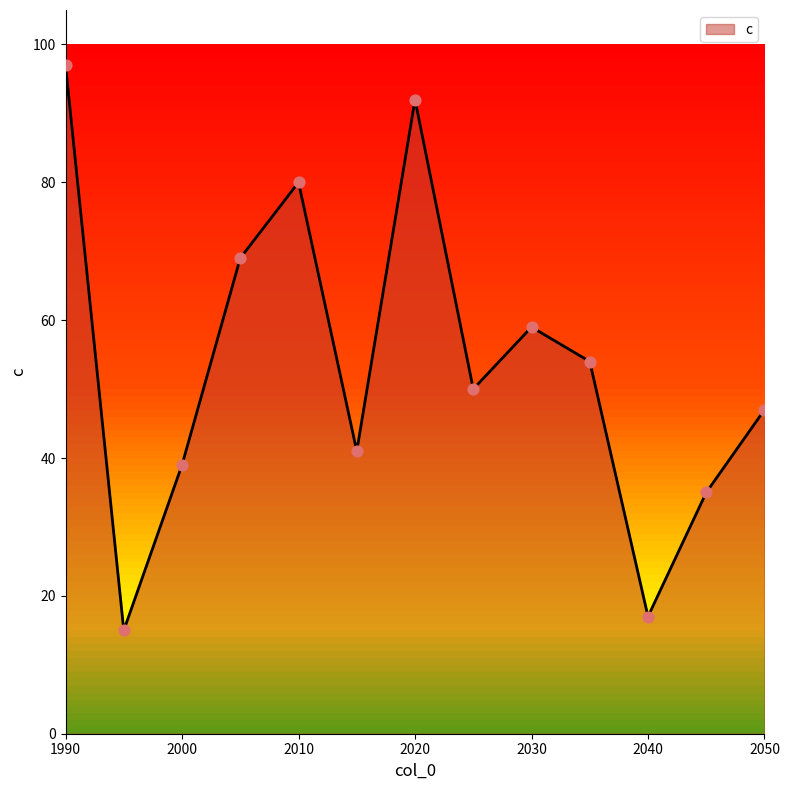

What is the smallest value displayed?

15